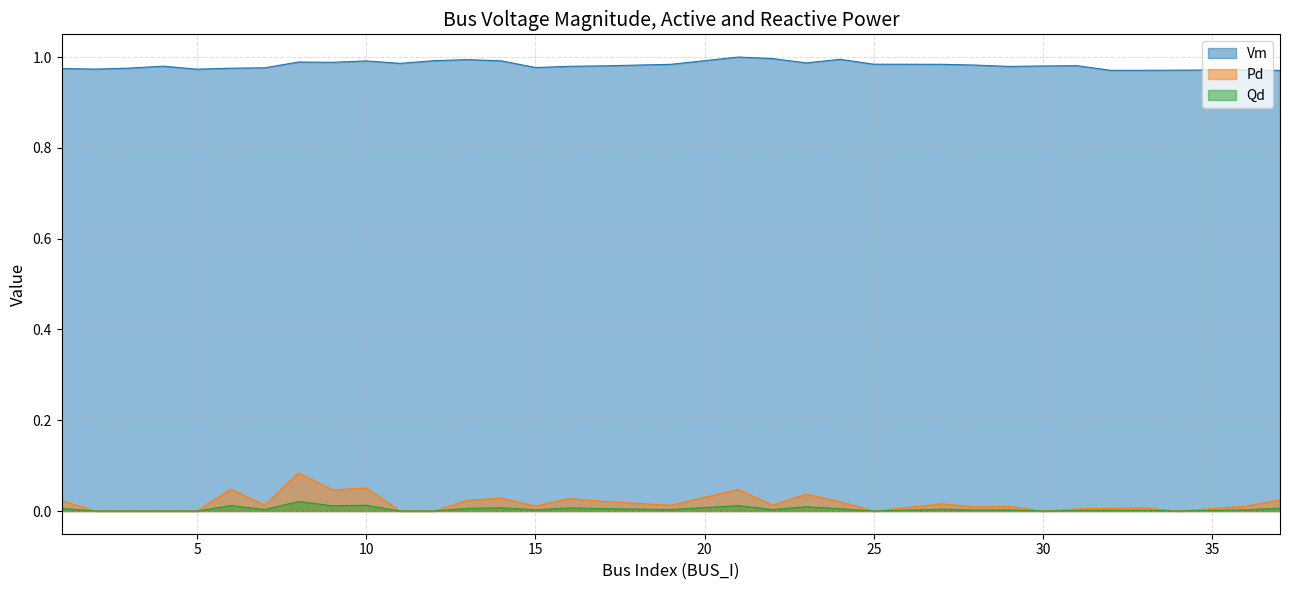

Is it true that Vm equals 1.7 at 25?

False